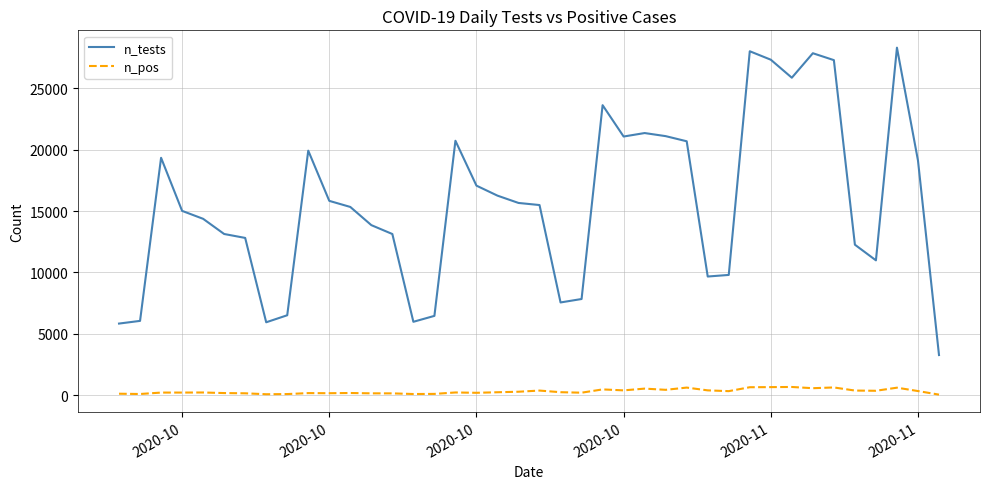

In n_pos, how many points are higher than both neighbors (excluding endpoints)?

11